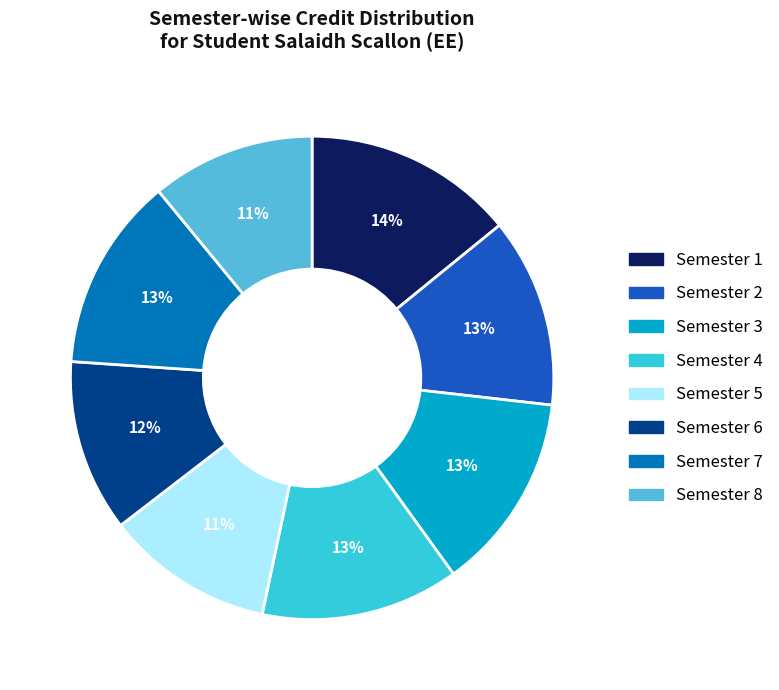

How many segments does this pie chart have?

8